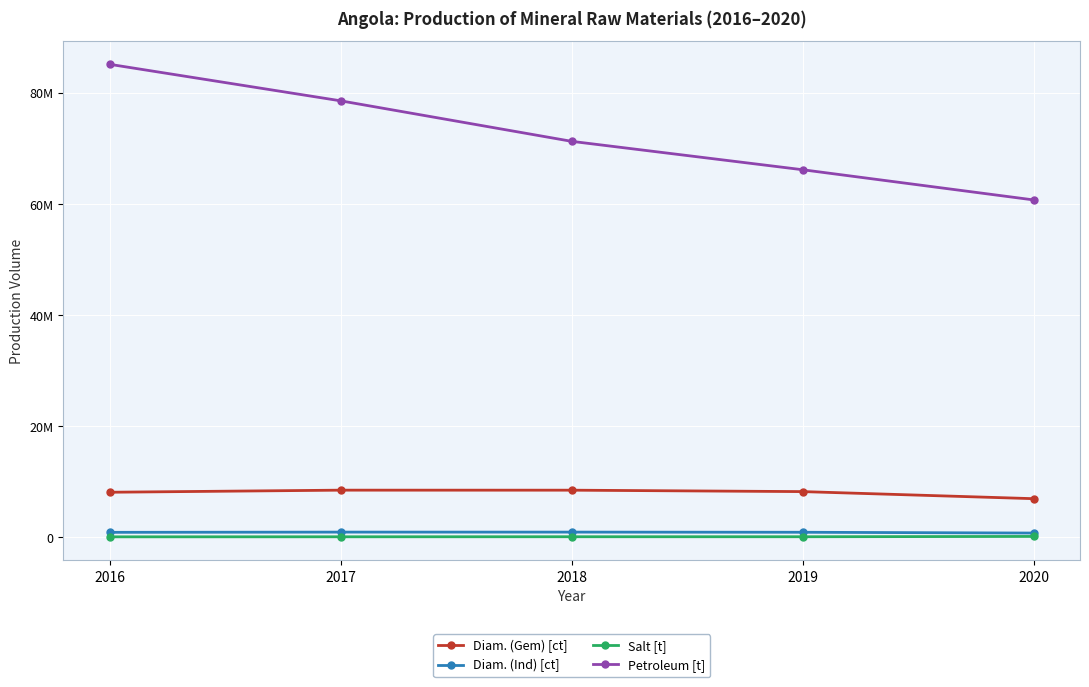

The Petroleum [t] series shows 78578410 at 2017. True or false?

True